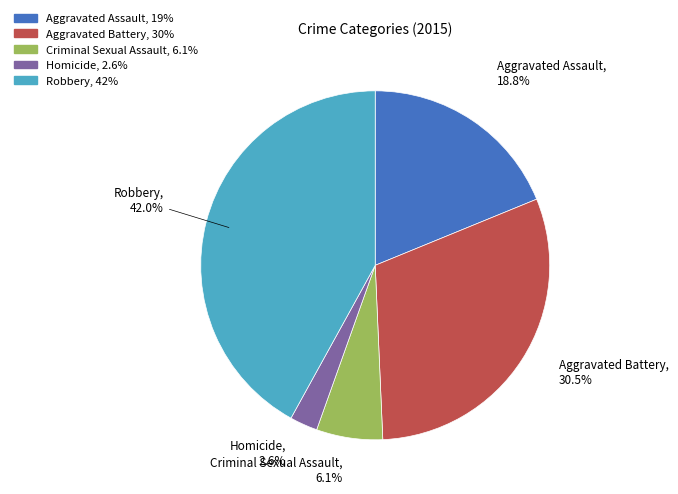

To the nearest percent, what portion does Aggravated Assault represent?

19%